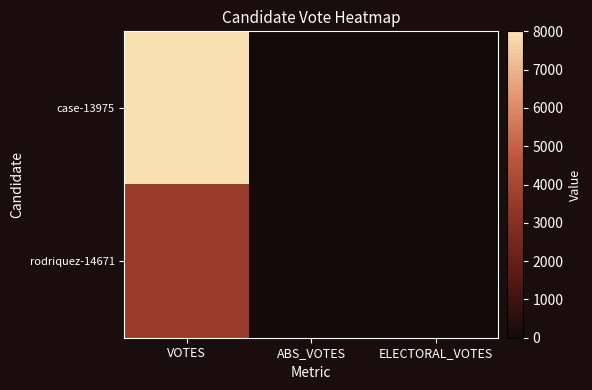

Rank the series by their maximum value, from lowest to highest.

rodriquez-14671, case-13975